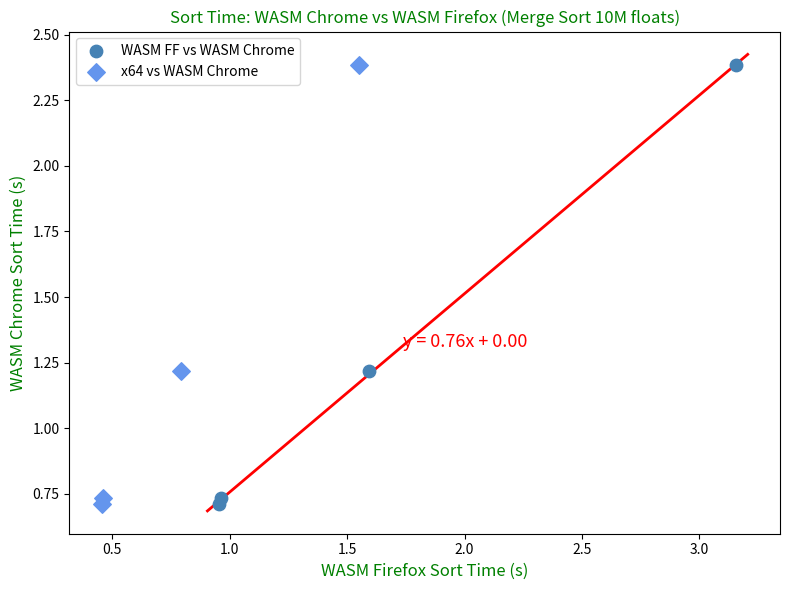

What are all the series names shown in the legend?

WASM FF vs WASM Chrome, x64 vs WASM Chrome